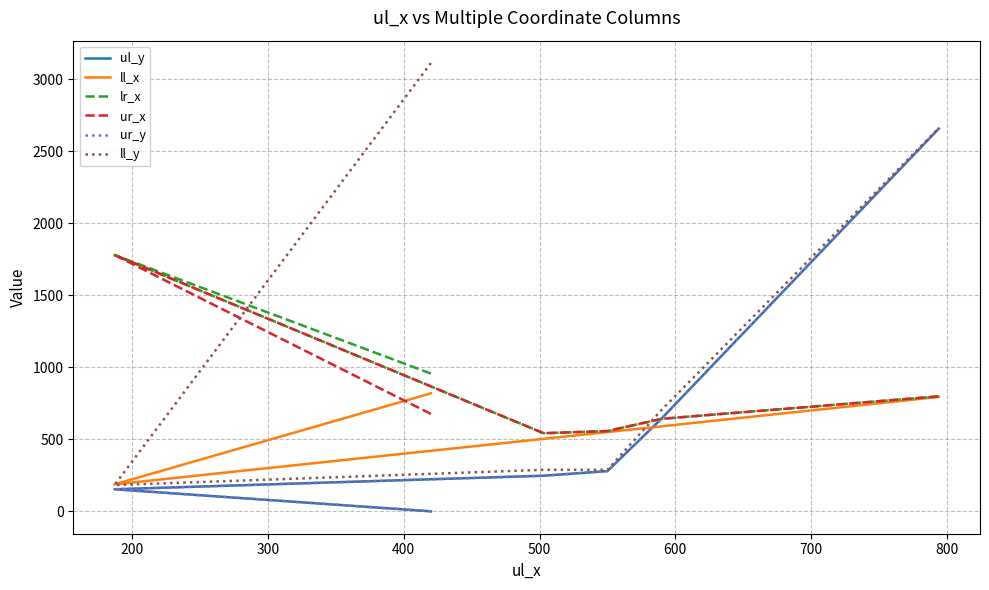

What is the total value across all series at 300?

2369